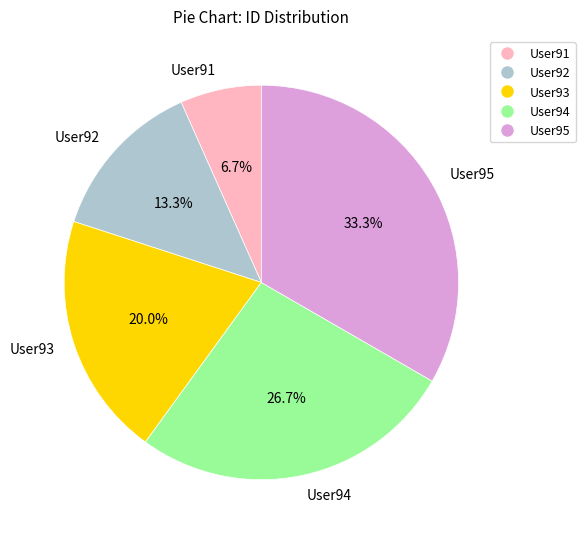

What percentage is the User91 slice, to the nearest percent?

7%